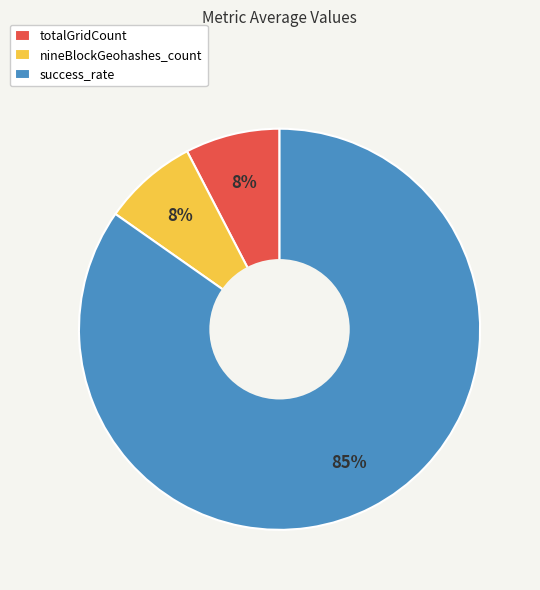

True or false: nineBlockGeohashes_count accounts for 20% of the total.

False